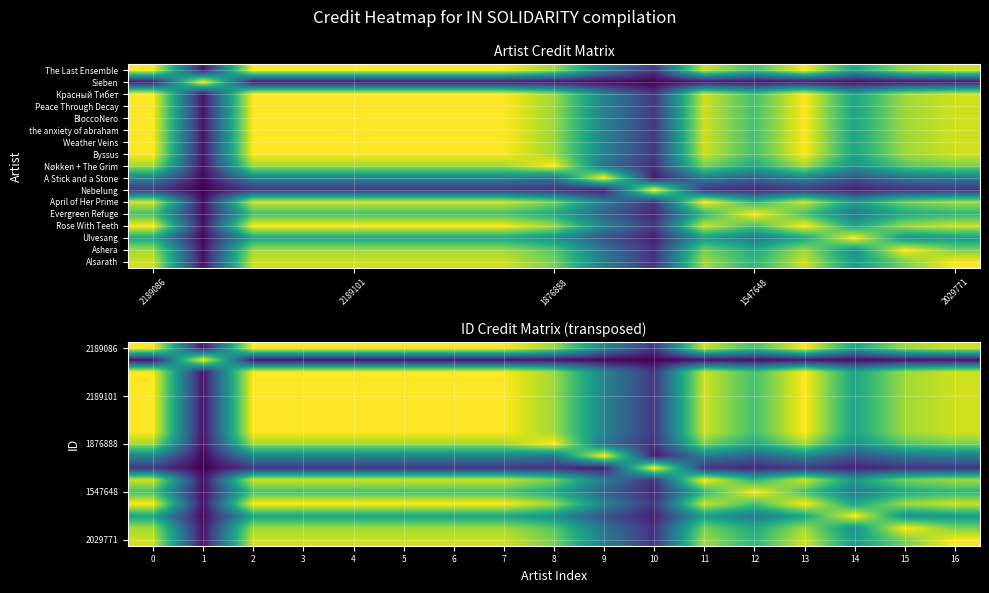

How many series are shown in this chart?

17